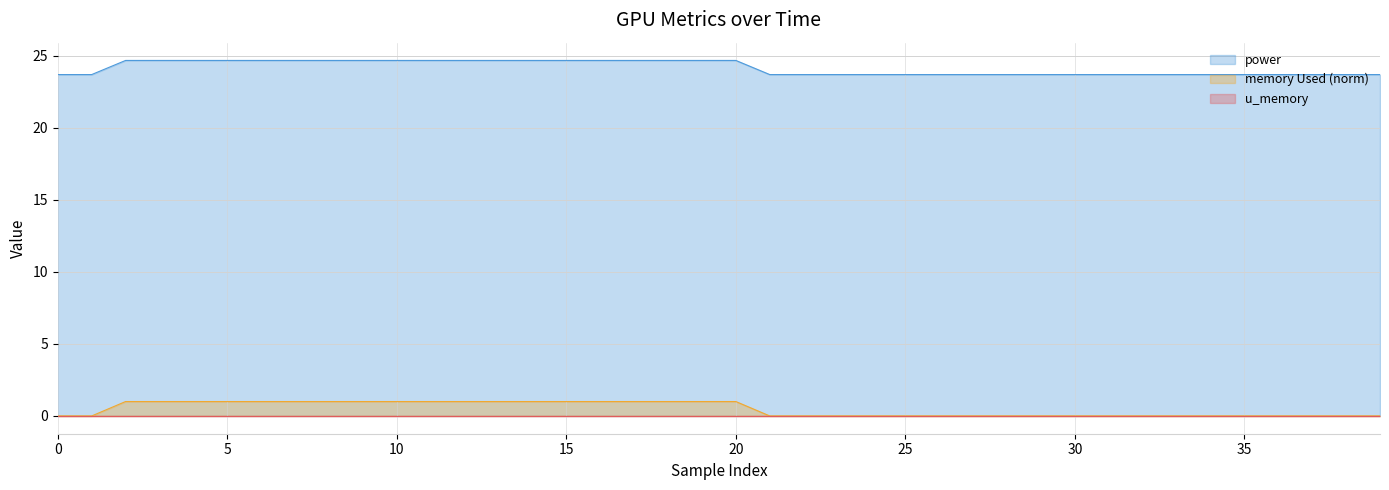

True or false: memory Used (norm) and power intersect in this chart.

False